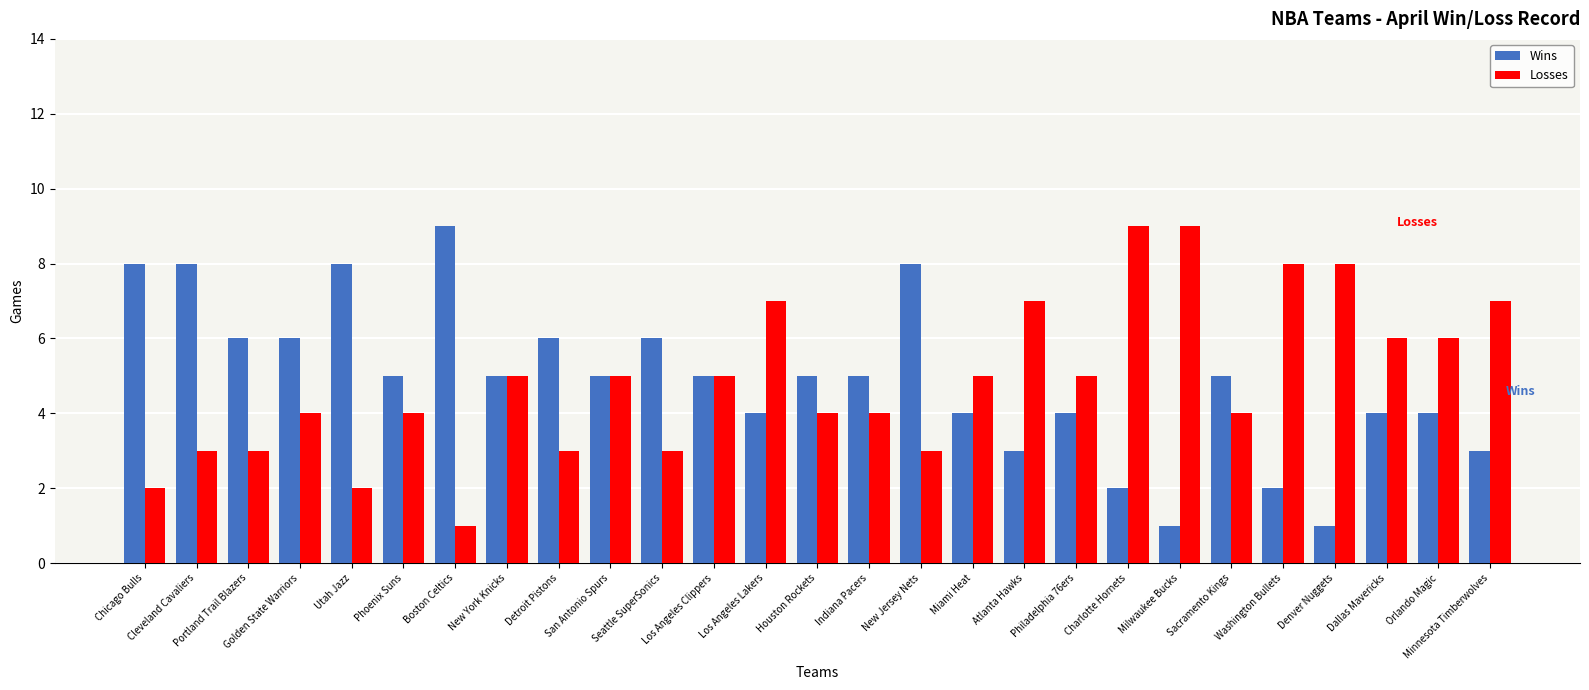

At how many categories does at least one series exceed 1?

27